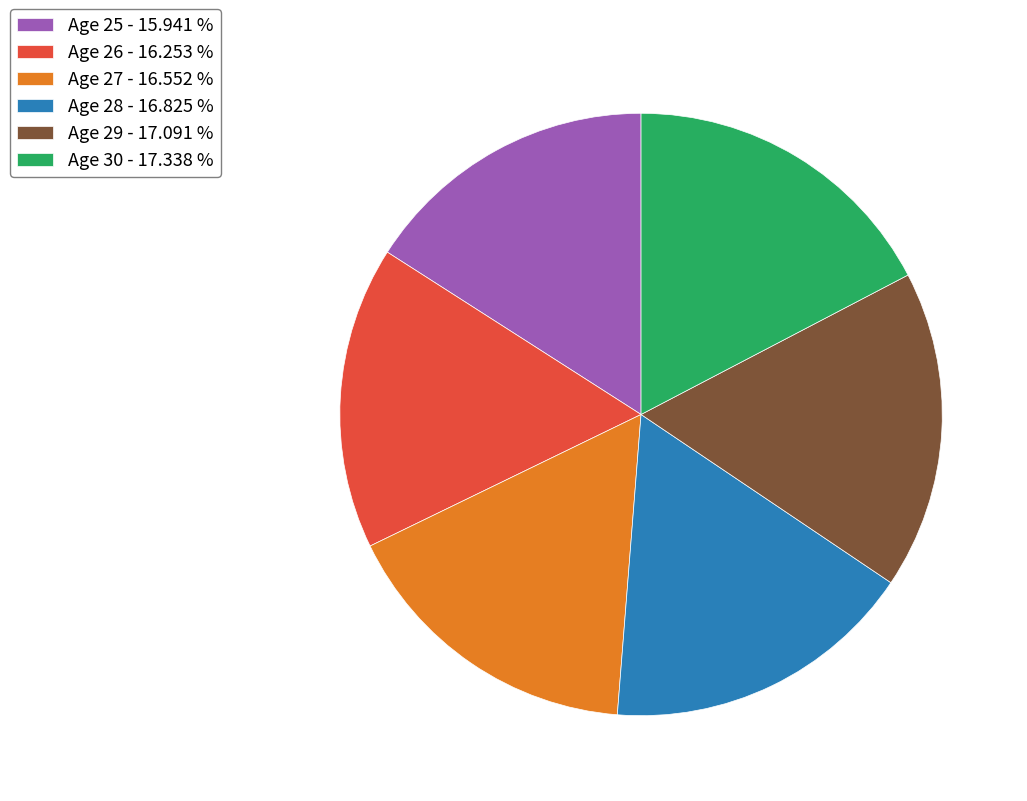

How many segments does this pie chart have?

6